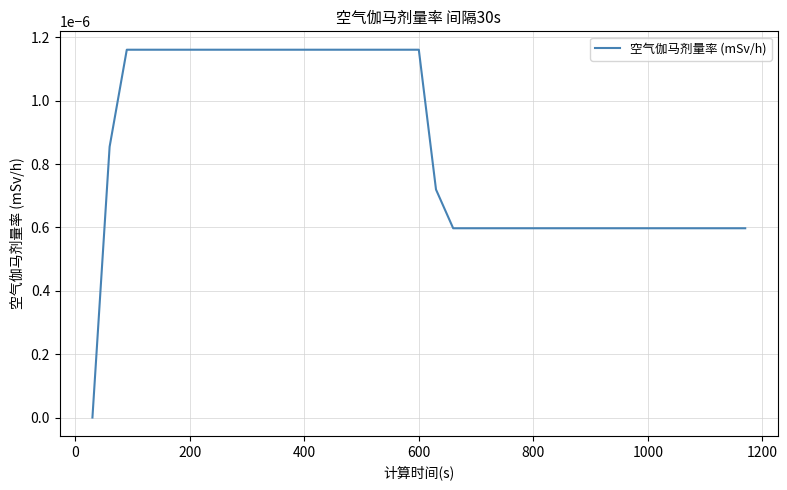

Count the number of categories in the chart.

39